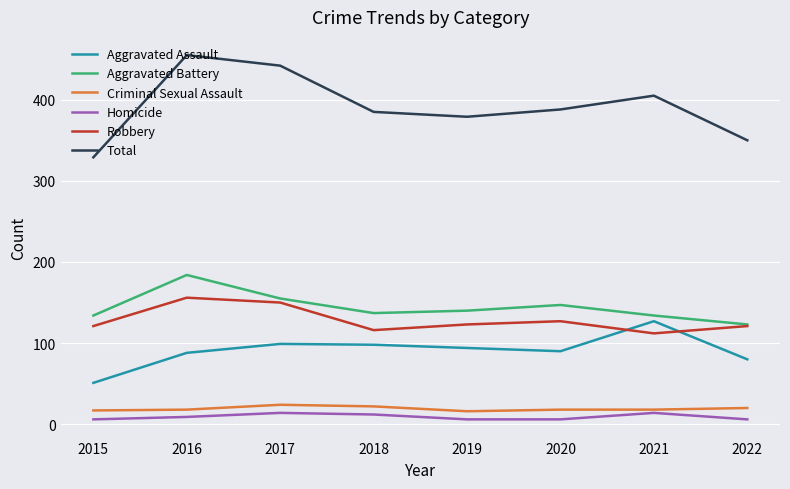

The value of Total at 2021 is 692. True or false?

False